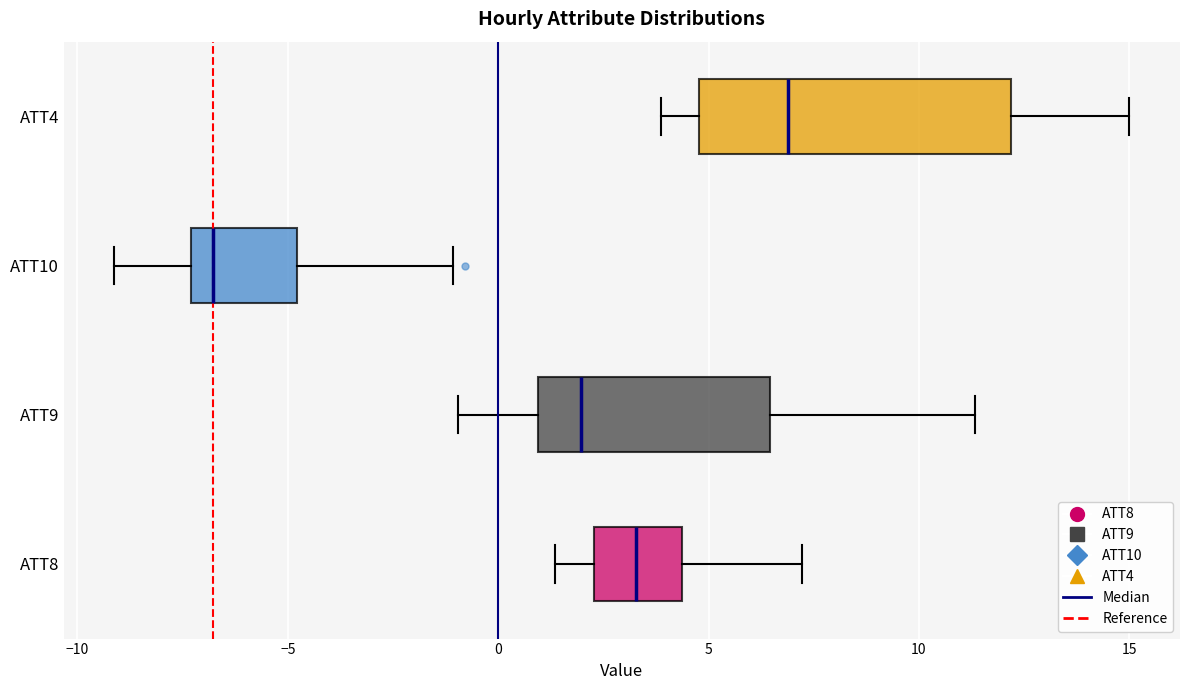

Reading bottom to top, read every box against the x-axis: the position of its median line, the range the box covers, and the ends of its whiskers. The values are not printed on the chart, so give them approximately, as read against the axis.

ATT8: median 3.5, box 2.5 to 4.5, whiskers 1.5 to 7.0
ATT9: median 2.0, box 1.0 to 6.5, whiskers -1.0 to 11.5
ATT10: median -7.0, box -7.5 to -5.0, whiskers -9.0 to -1.0
ATT4: median 7.0, box 5.0 to 12.0, whiskers 4.0 to 15.0